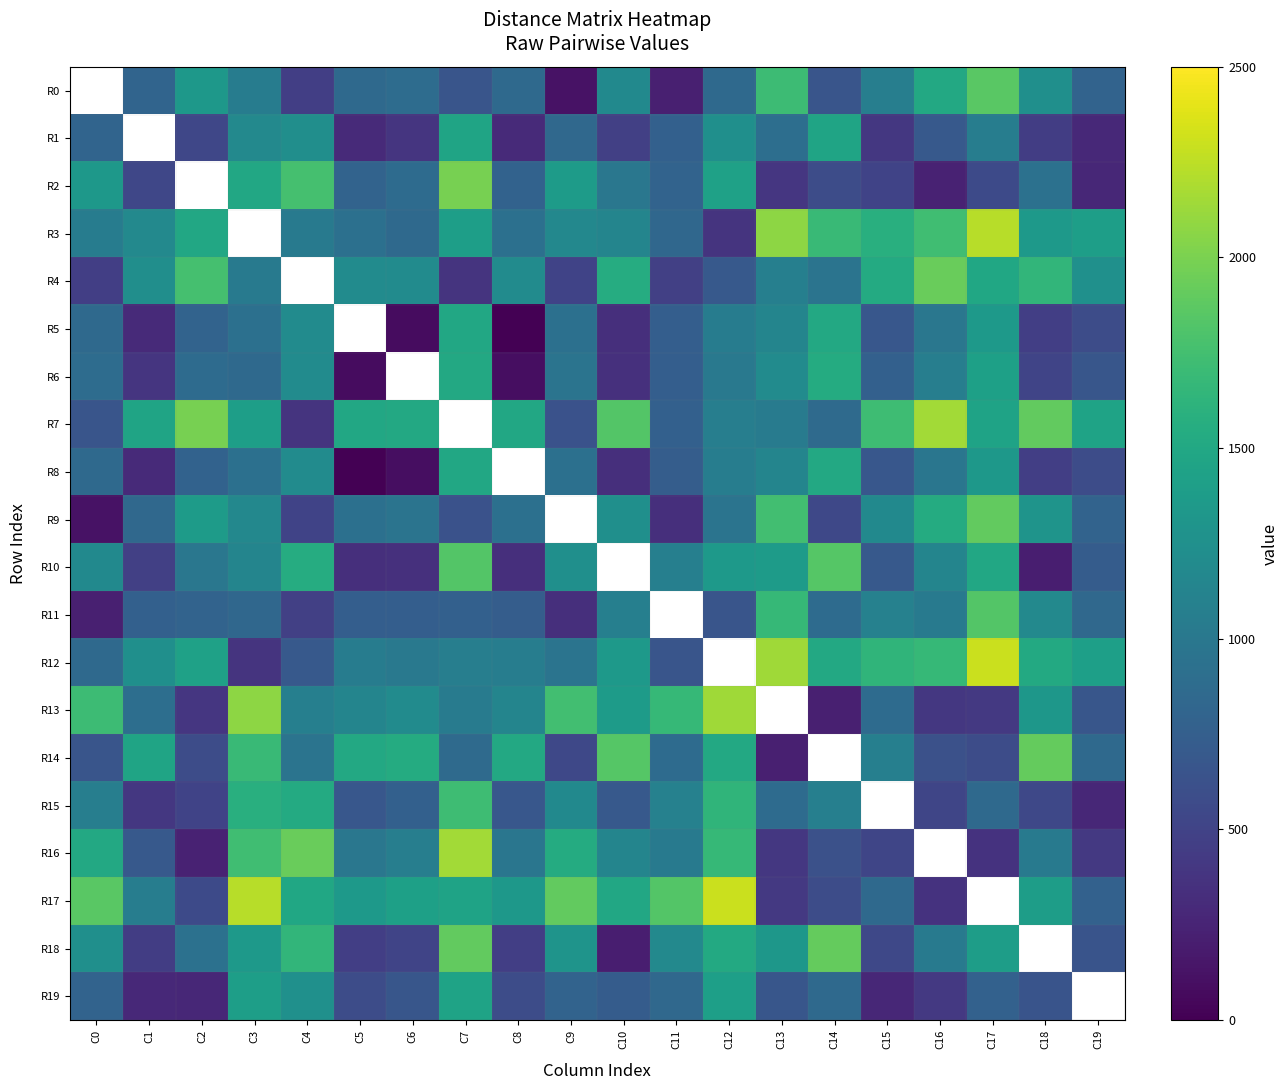

How many values in the R3 series are below 1494?

13